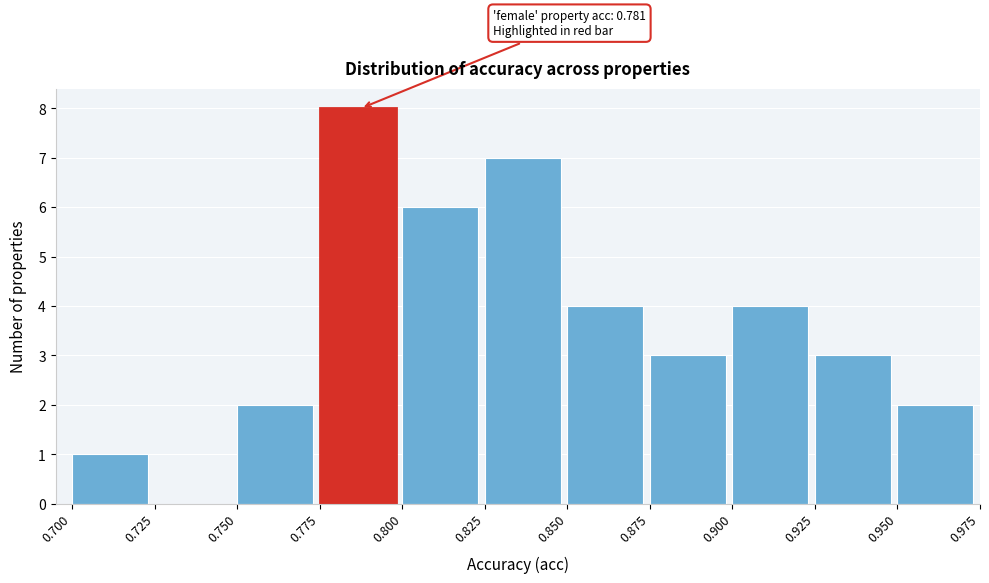

Which range on the x-axis has the tallest bar?

0.775 to 0.800